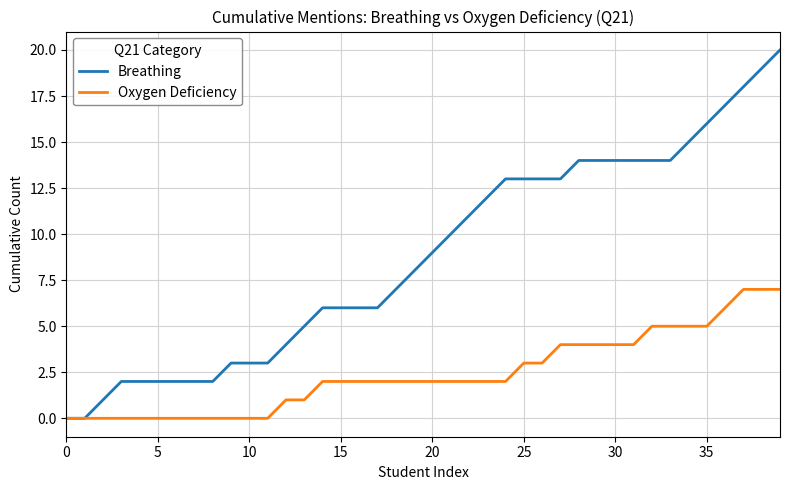

What is the maximum value shown in the chart?

20